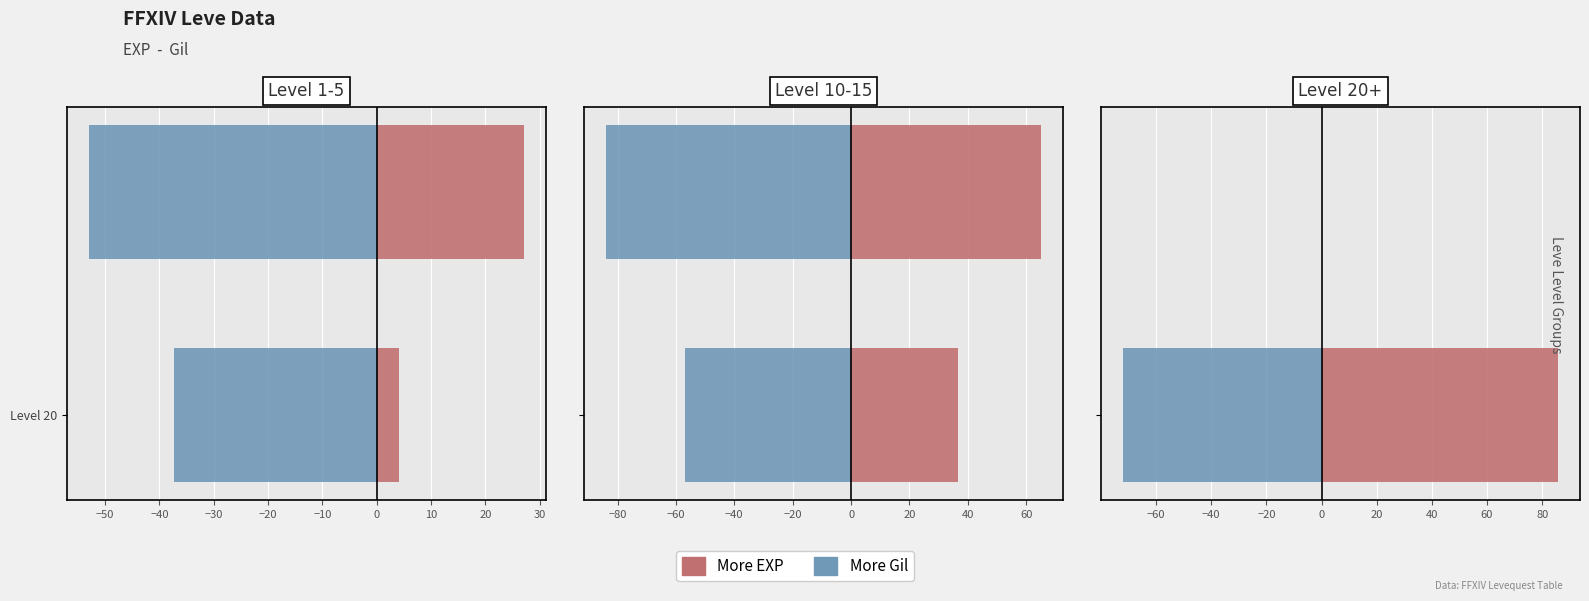

The value of More Gil at Level 20 is -33.3. True or false?

False